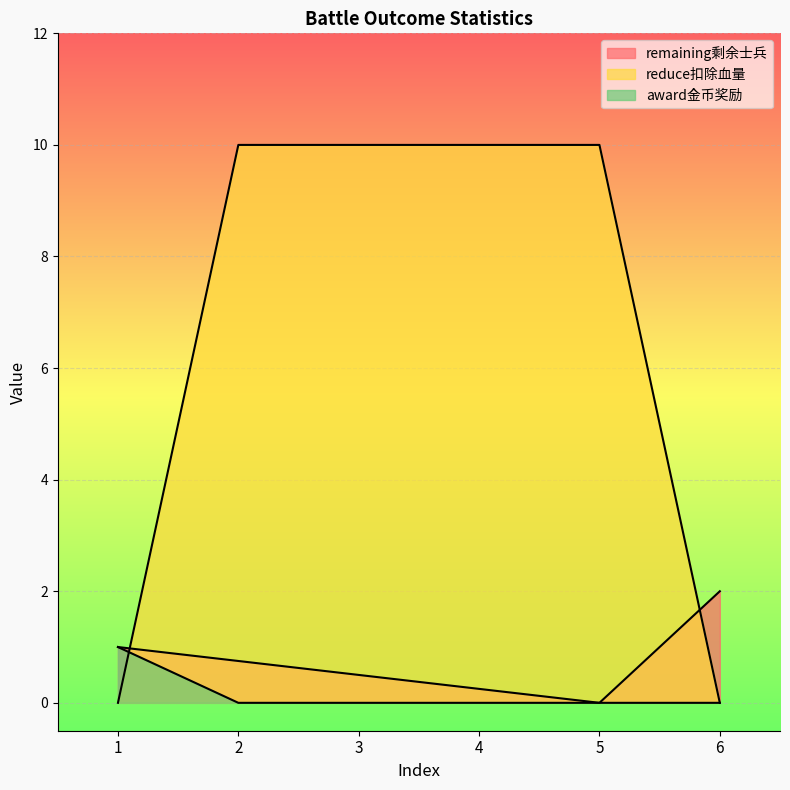

What is the approximate value of reduce扣除血量 at 4?

10.0